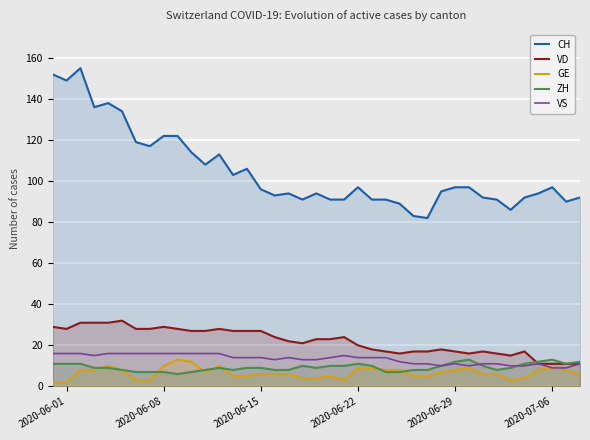

Does the chart display data point markers on the line(s)?

No